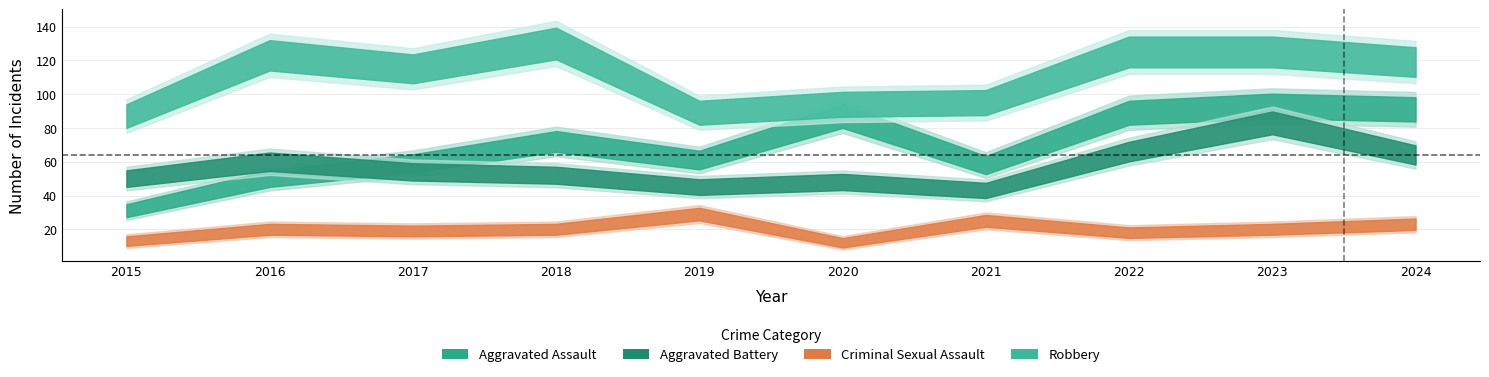

Read the Criminal Sexual Assault value at 2022, to the nearest 10.

20